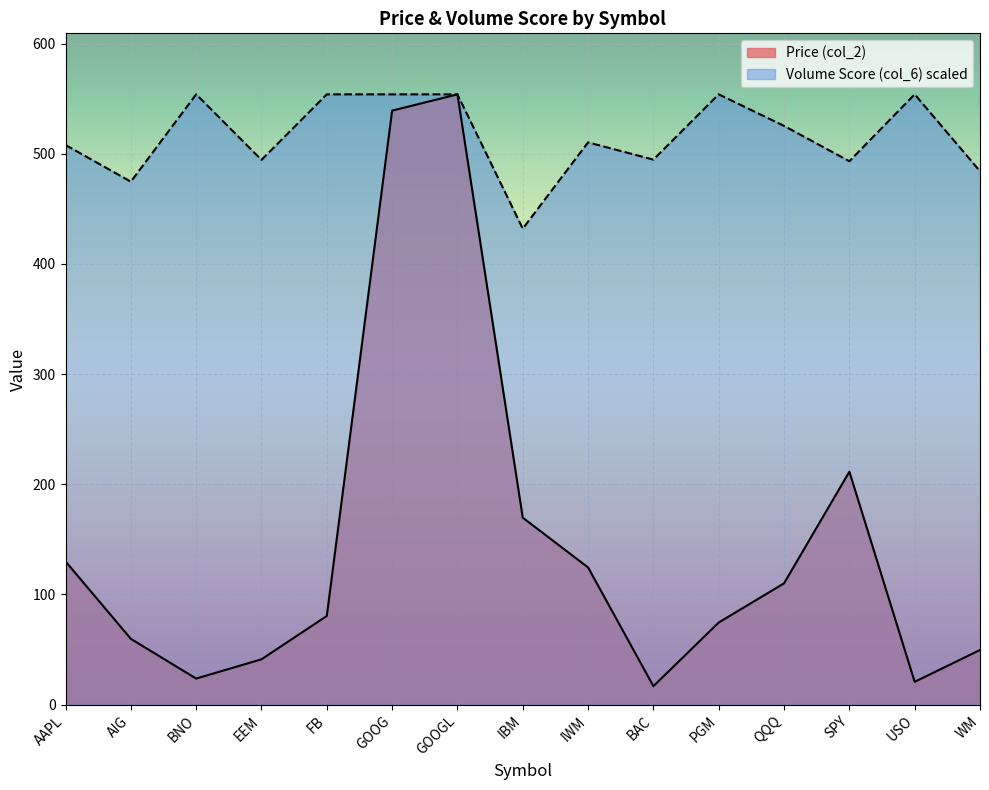

What is the total value across all series at WM?

533.7